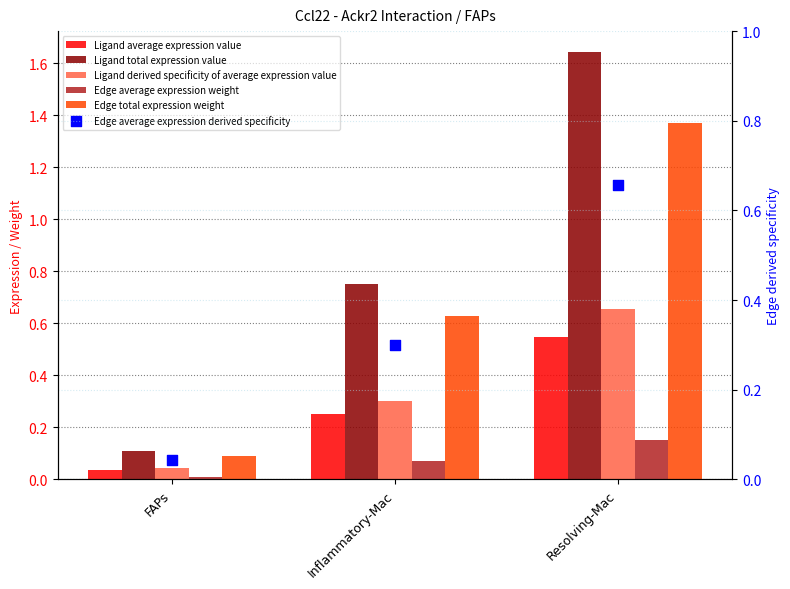

Which series has the widest spread of Y values?

Ligand total expression value